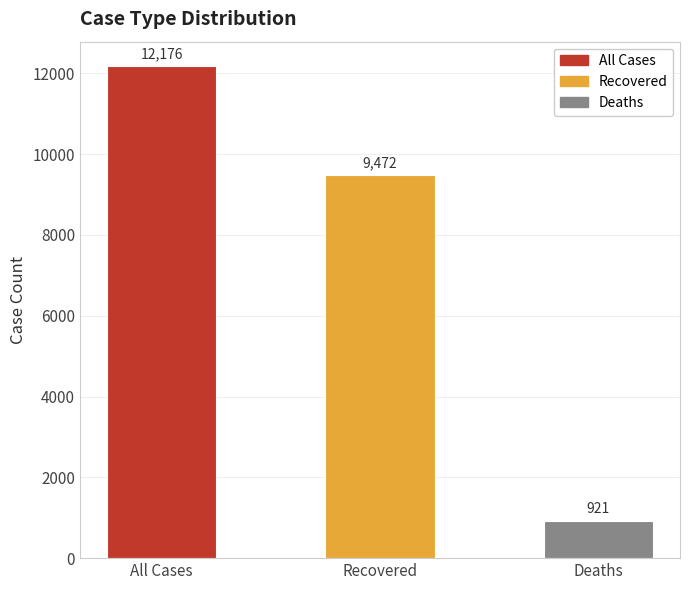

How many distinct data groups are displayed?

1